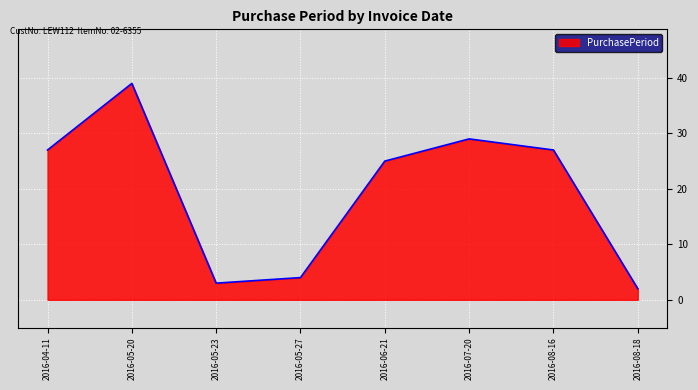

What is the ratio of the value at 2016-05-20 to the value at 2016-05-23?

13.0